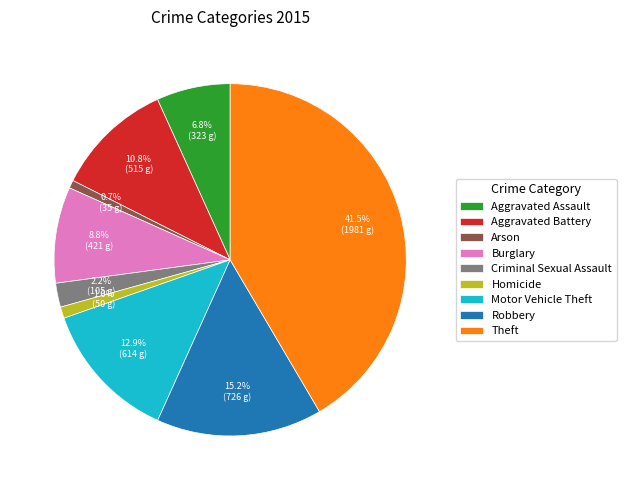

Which slice is the largest?

Theft